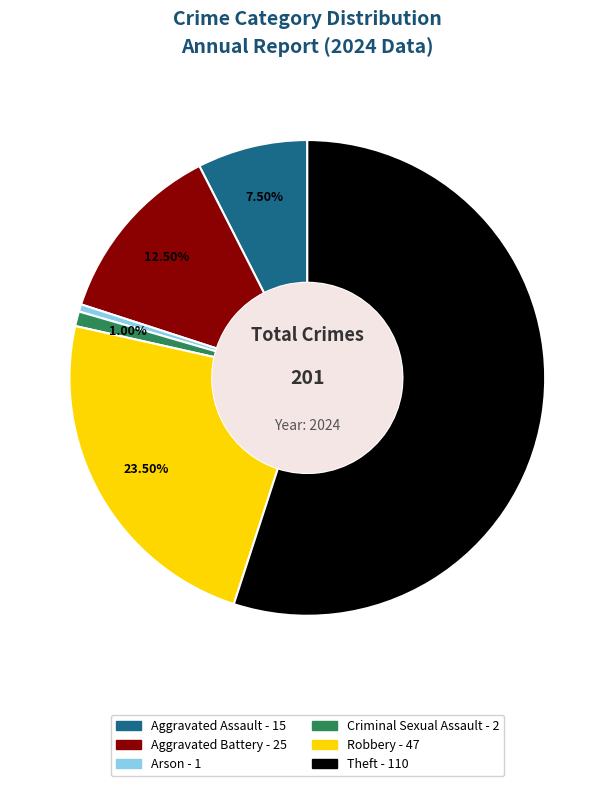

Which category has the smallest portion of the pie?

Arson